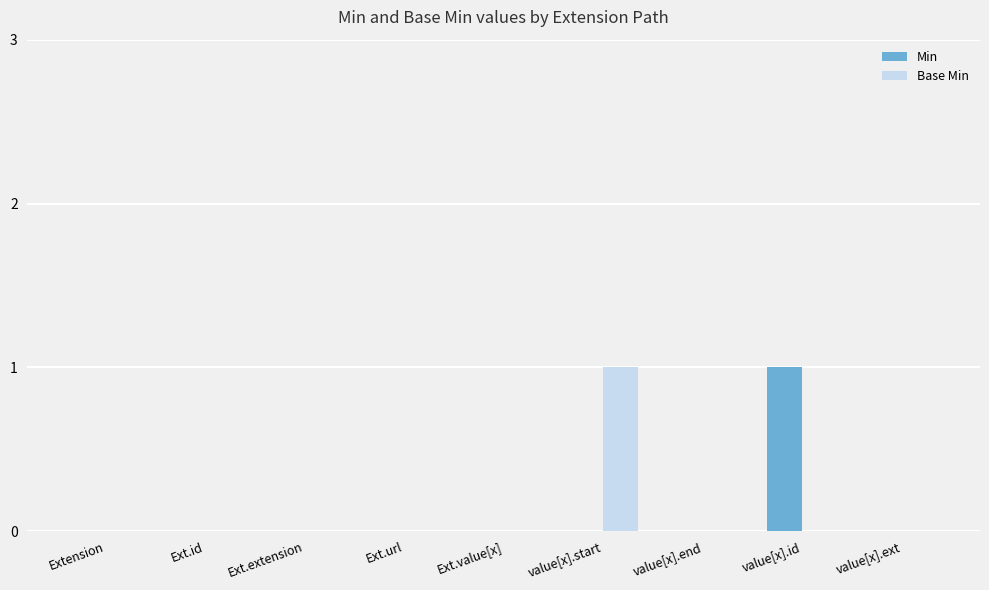

Is it true that Base Min equals 1 at value[x].start?

True